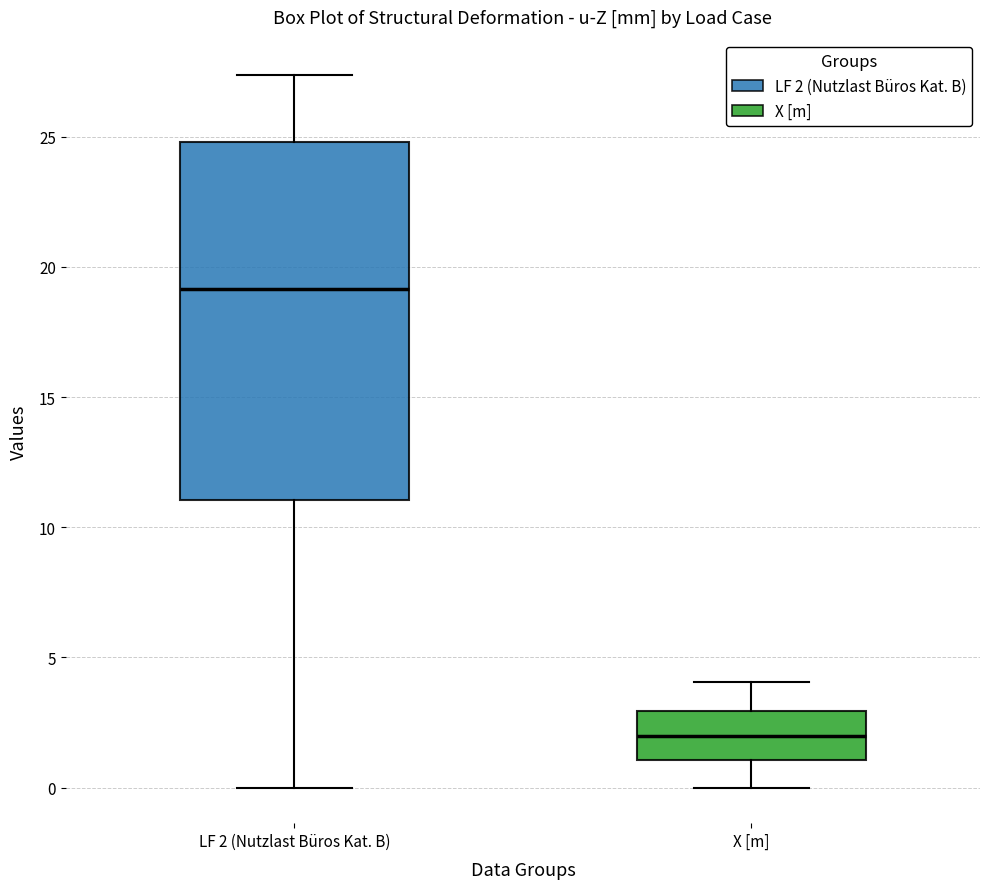

Reading left to right, transcribe this box plot: for each box, give where its median line is, the range the box spans, and where its two whiskers end, as read against the y-axis. The values are not printed on the chart, so give them approximately, as read against the axis.

LF 2 (Nutzlast Büros Kat. B): median 19.0, box 11.0 to 25.0, whiskers 0.0 to 27.5
X [m]: median 2.0, box 1.0 to 3.0, whiskers 0.0 to 4.0